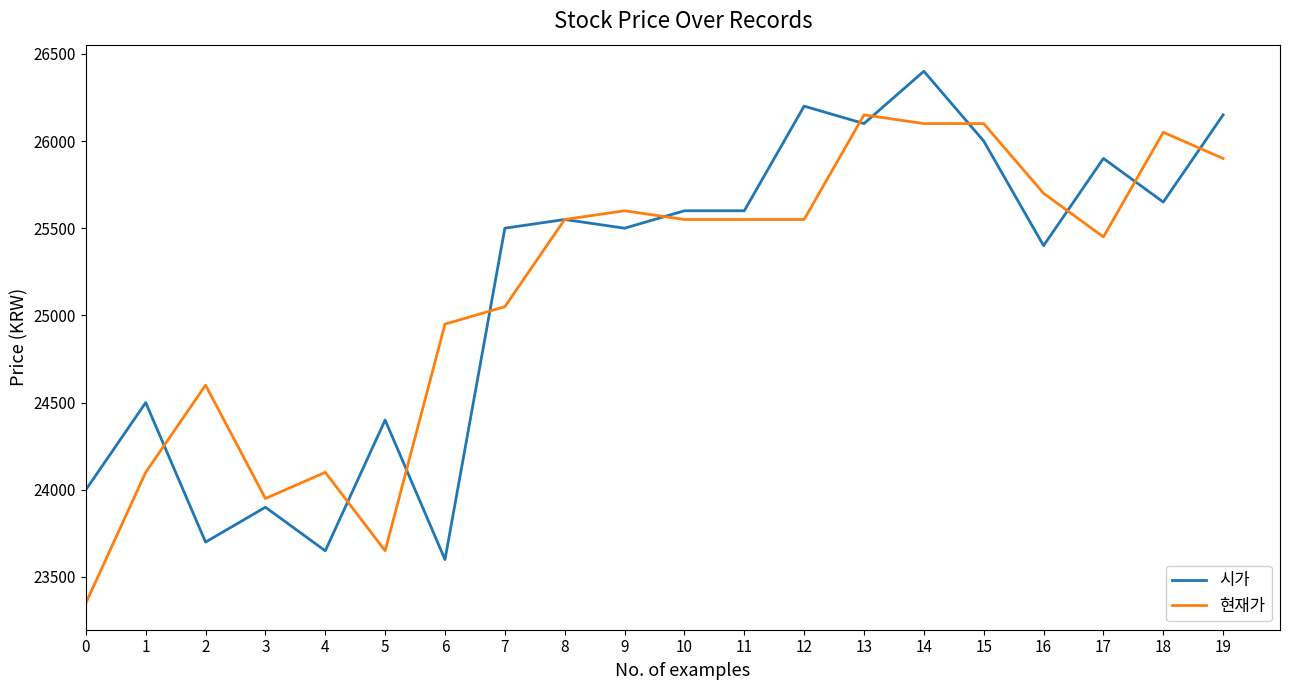

Count the number of data series in this chart.

2